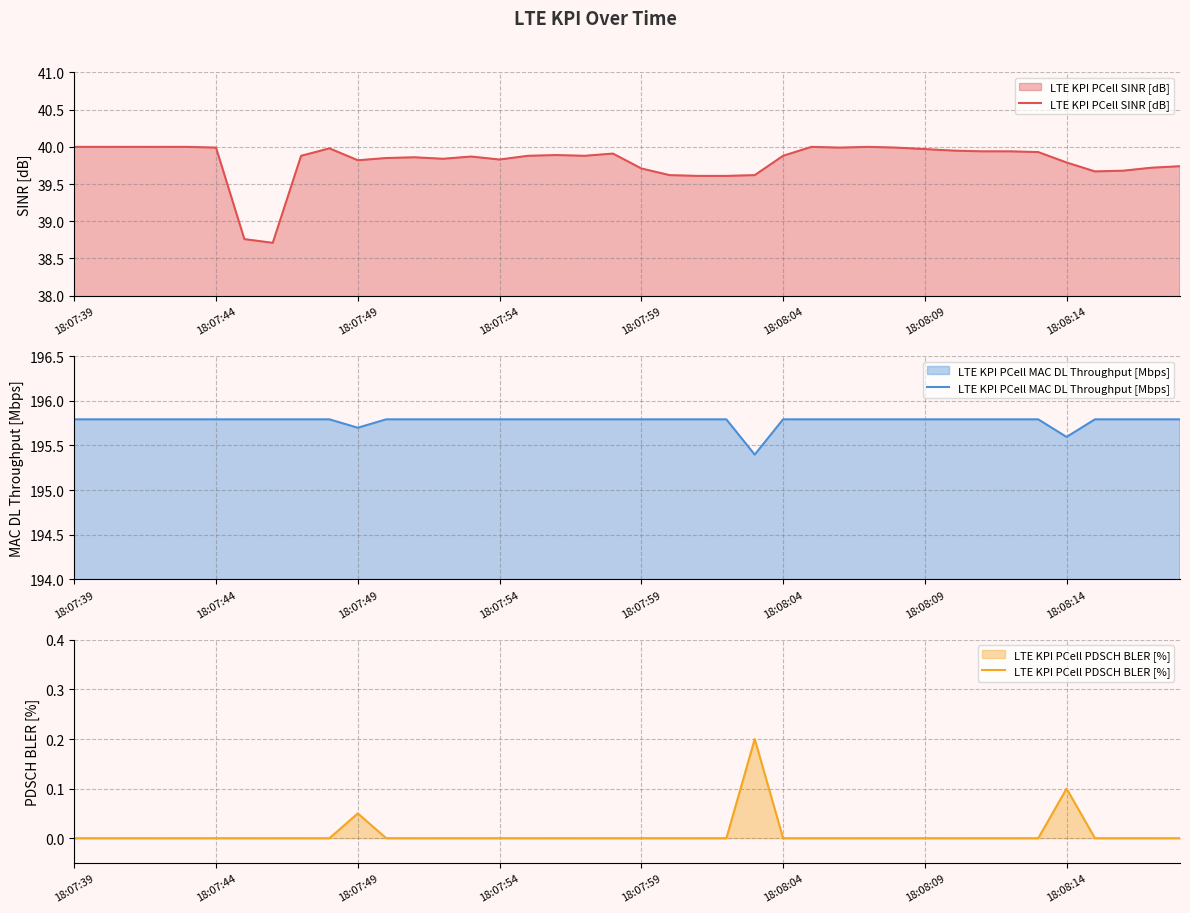

What is the difference between the second highest and second lowest values in the LTE KPI PCell MAC DL Throughput [Mbps] series?

0.2